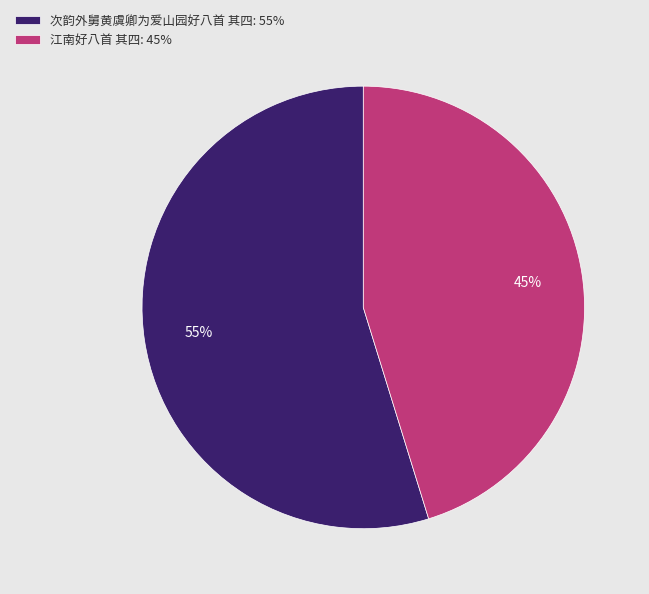

Which has a higher value, 次韵外舅黄虞卿为爱山园好八首 其四: 55% or 江南好八首 其四: 45%?

次韵外舅黄虞卿为爱山园好八首 其四: 55%